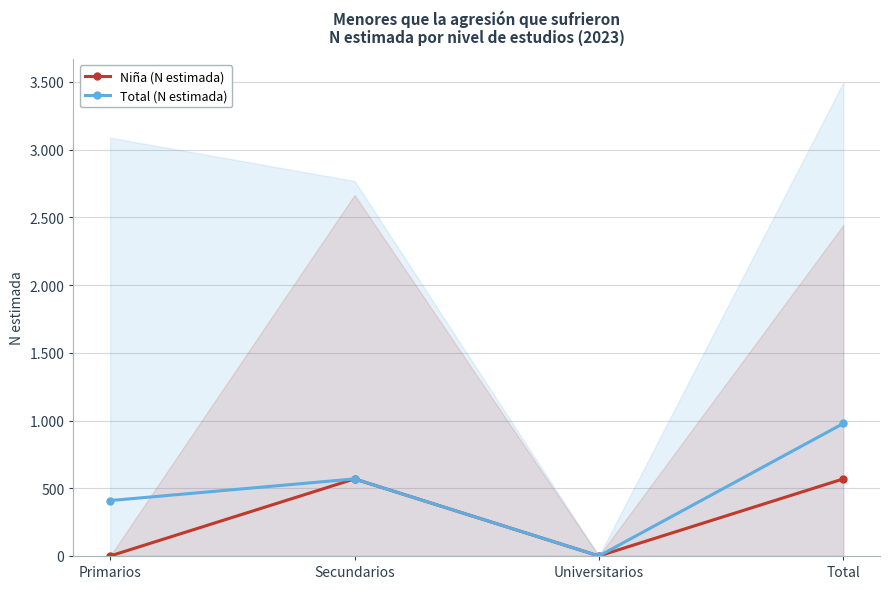

Between Primarios and Universitarios, which series saw the biggest shift?

Total (N estimada)